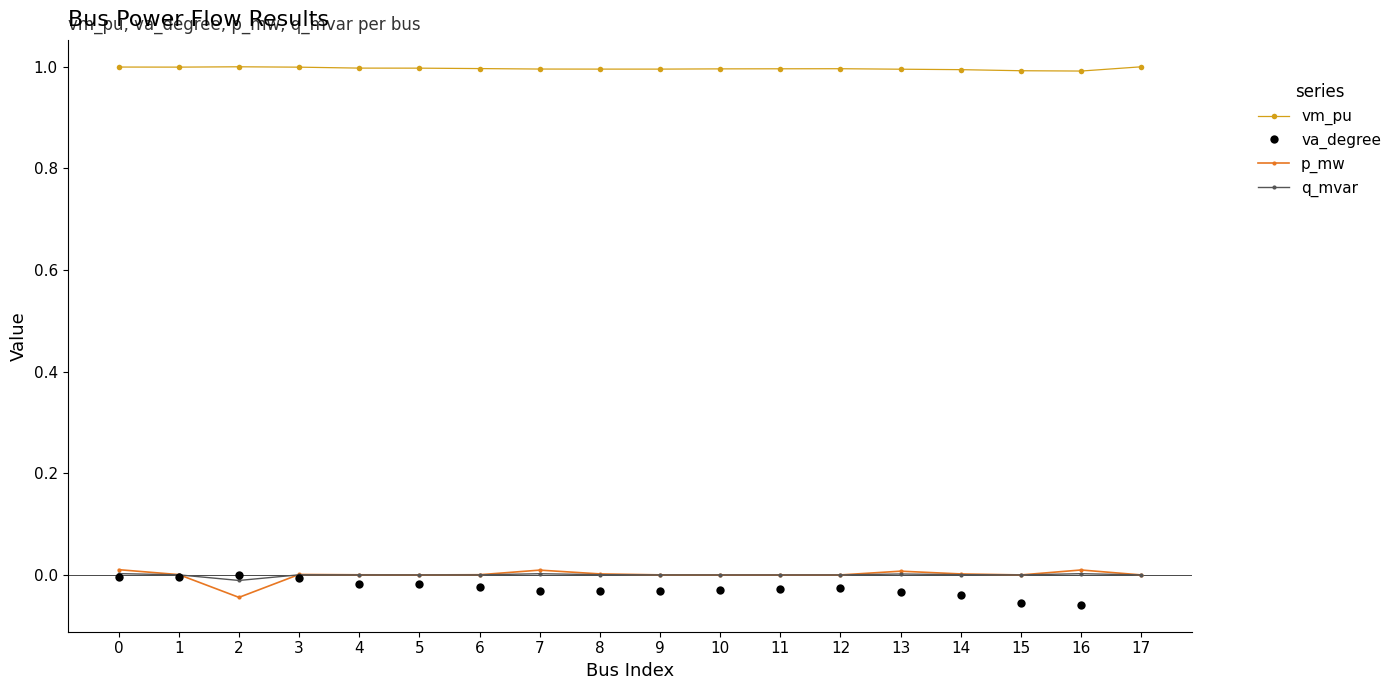

What is the difference between the maximum and minimum values in the p_mw series?

0.1